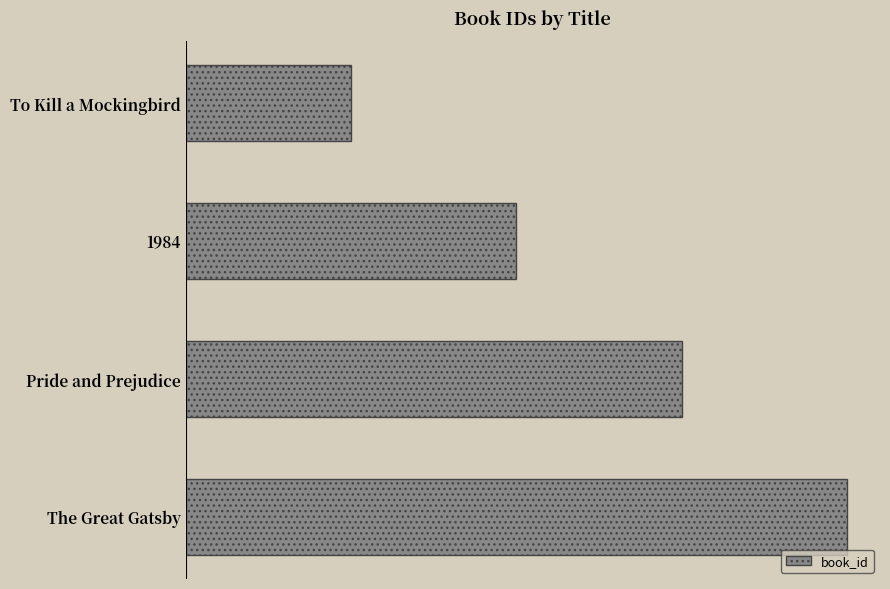

Are the bars horizontal?

Yes